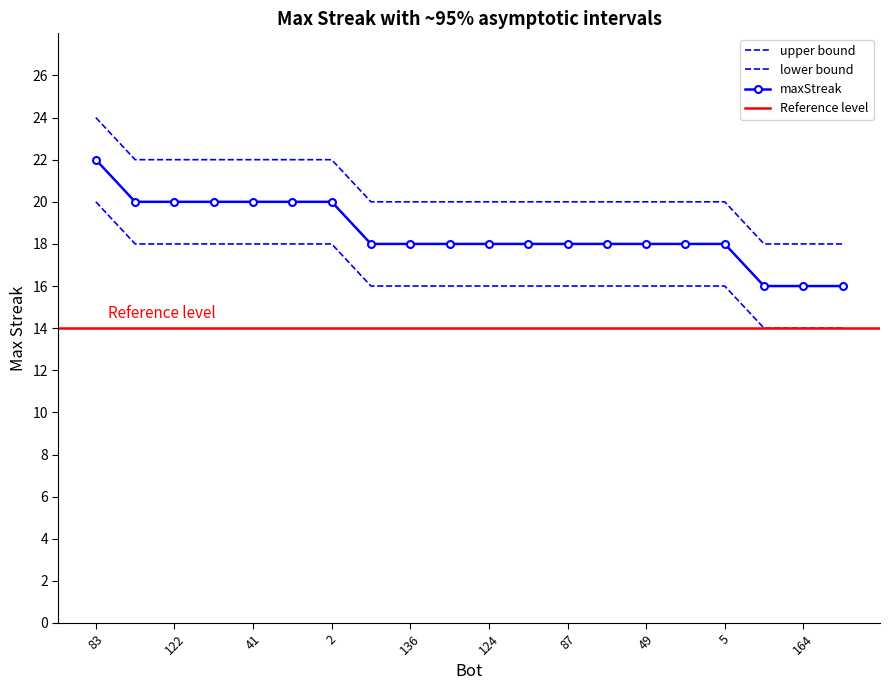

True or false: upper and lower intersect in this chart.

False